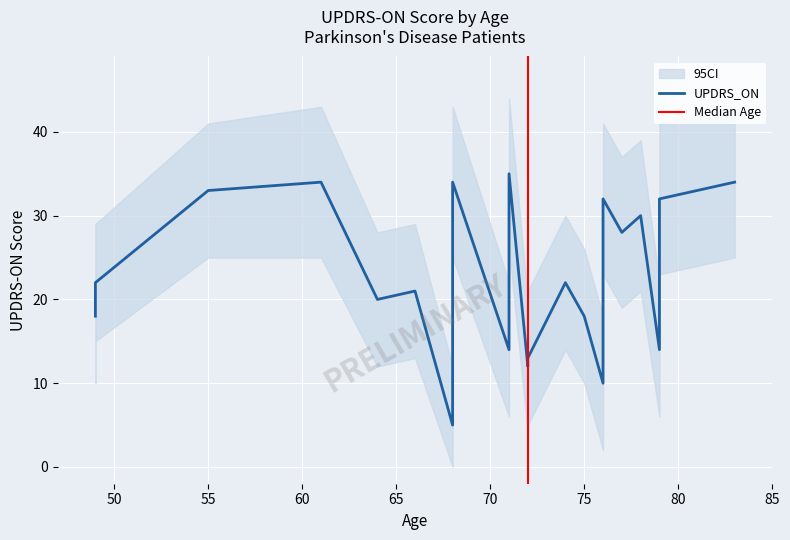

What is the sum of all values?

515